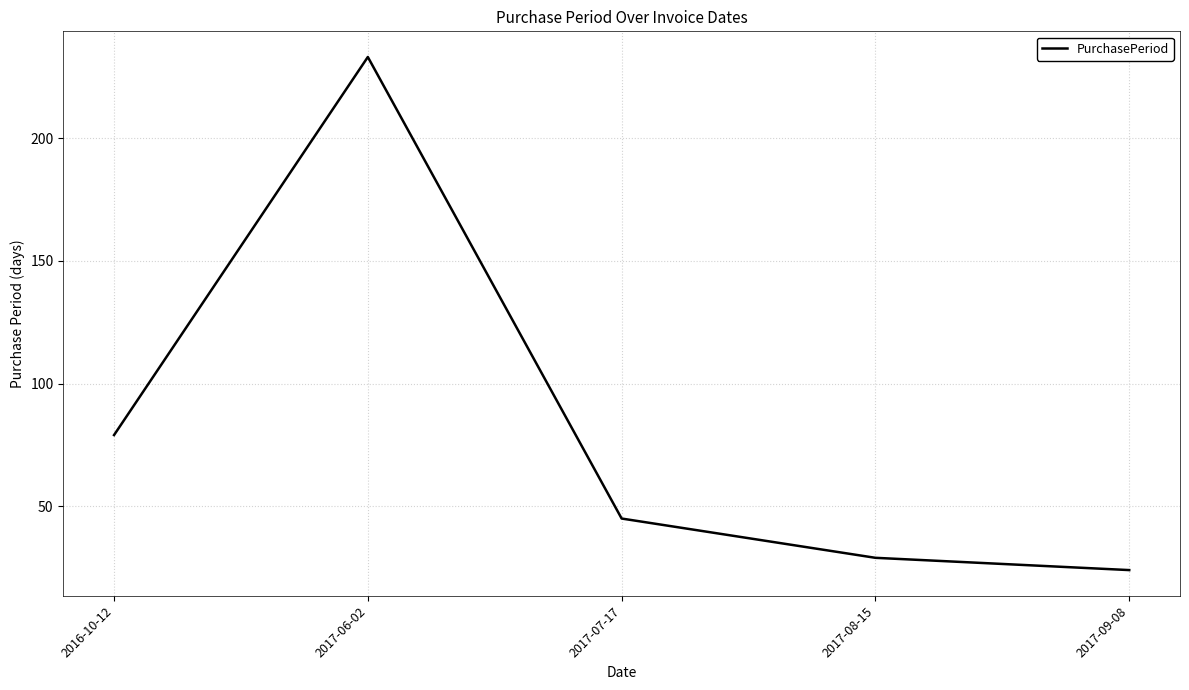

At which label does the data first exceed 45?

2016-10-12